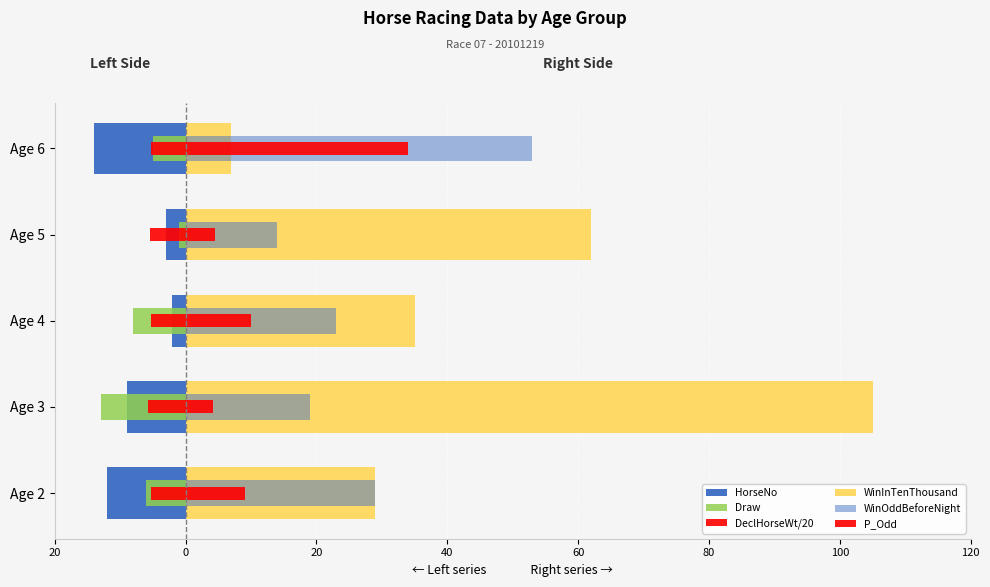

What are all the series names shown in the legend?

HorseNo, Draw, DeclHorseWt/20, WinInTenThousand, WinOddBeforeNight, P_Odd